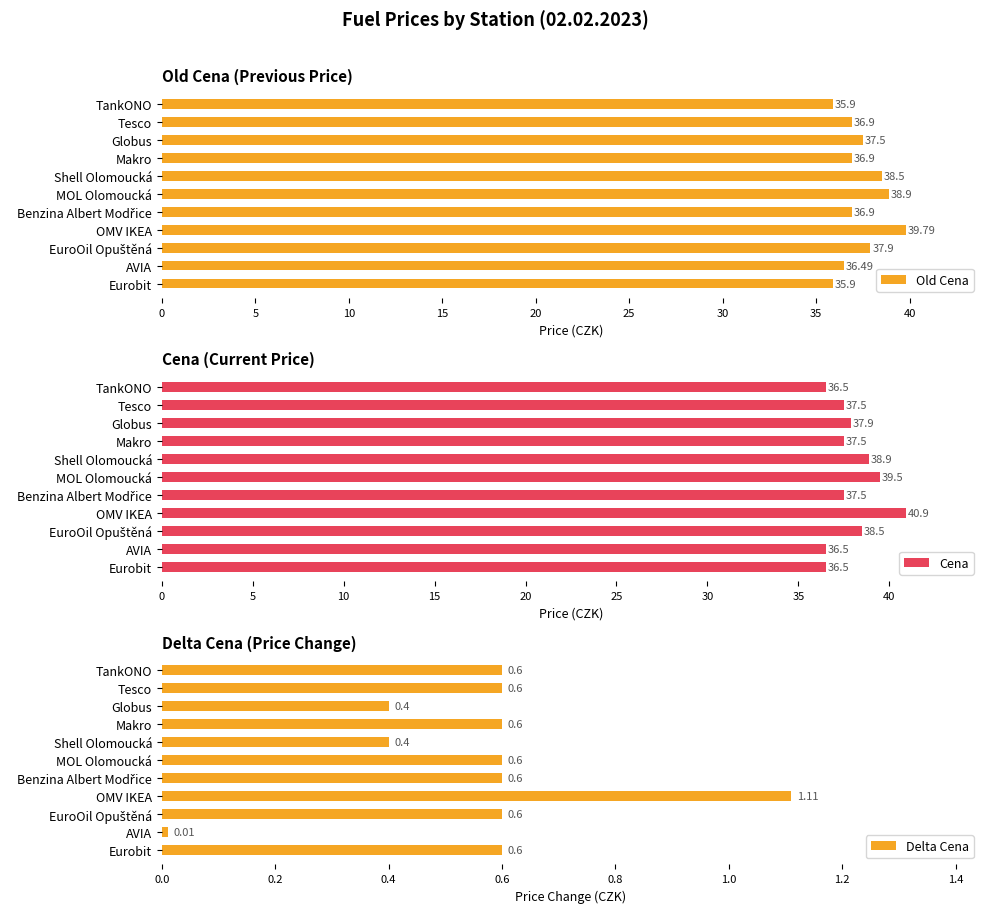

What is the difference between the Old Cena values at Globus and TankONO?

1.6